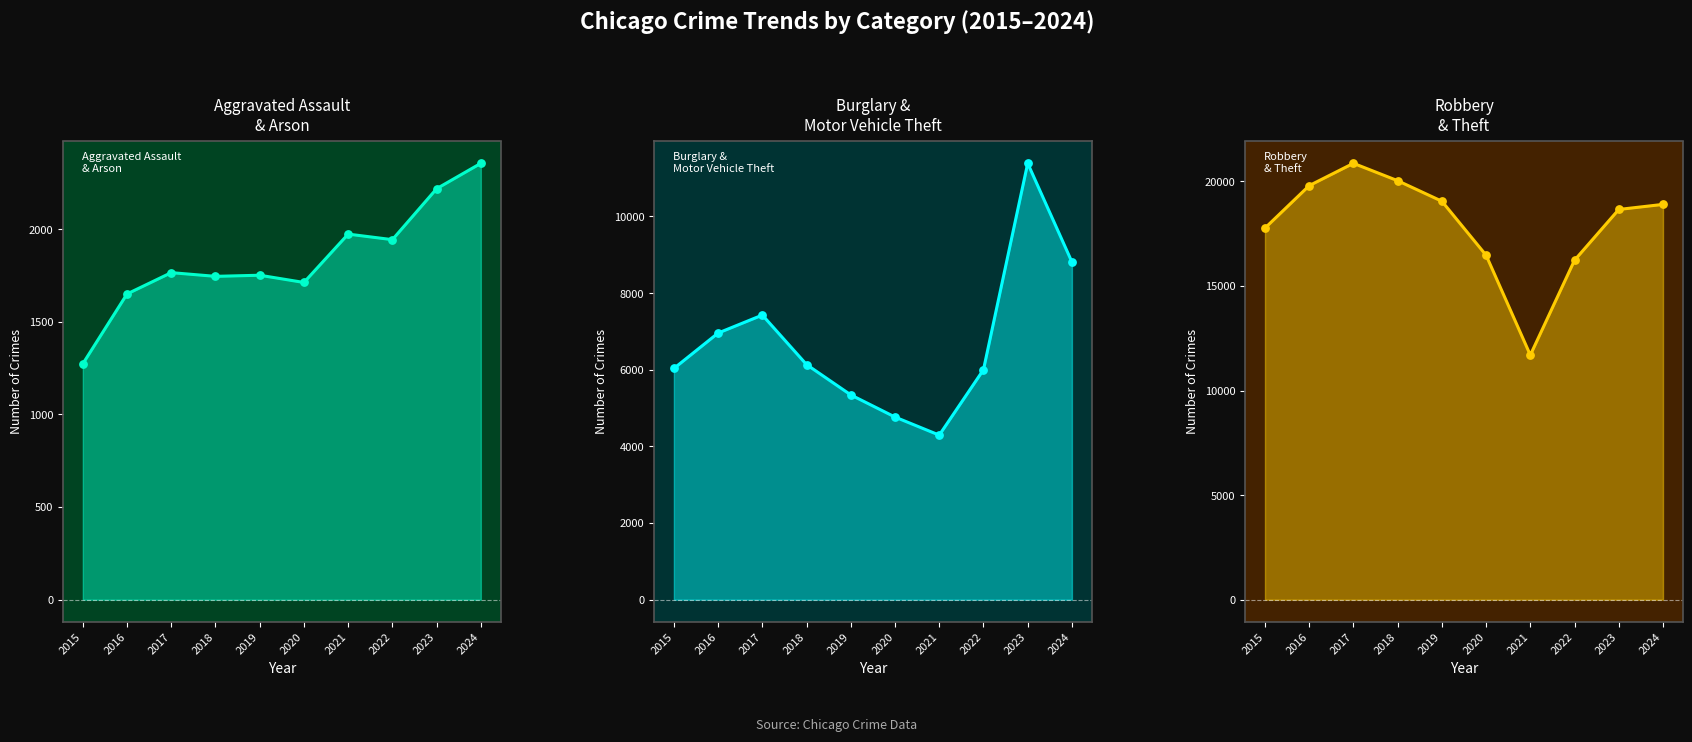

What are all the series names shown in the legend?

Aggravated Assault
& Arson, Burglary &
Motor Vehicle Theft, Robbery
& Theft